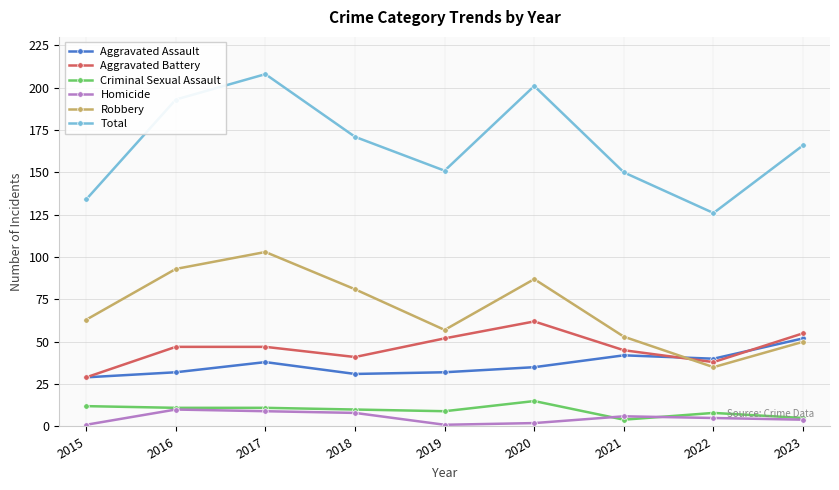

Reading left to right, what are all the values shown in this chart?

Aggravated Assault: 2015=29	2016=32	2017=38	2018=31	2019=32	2020=35	2021=42	2022=40	2023=52
Aggravated Battery: 2015=29	2016=47	2017=47	2018=41	2019=52	2020=62	2021=45	2022=38	2023=55
Criminal Sexual Assault: 2015=12	2016=11	2017=11	2018=10	2019=9	2020=15	2021=4	2022=8	2023=5
Homicide: 2015=1	2016=10	2017=9	2018=8	2019=1	2020=2	2021=6	2022=5	2023=4
Robbery: 2015=63	2016=93	2017=103	2018=81	2019=57	2020=87	2021=53	2022=35	2023=50
Total: 2015=134	2016=193	2017=208	2018=171	2019=151	2020=201	2021=150	2022=126	2023=166